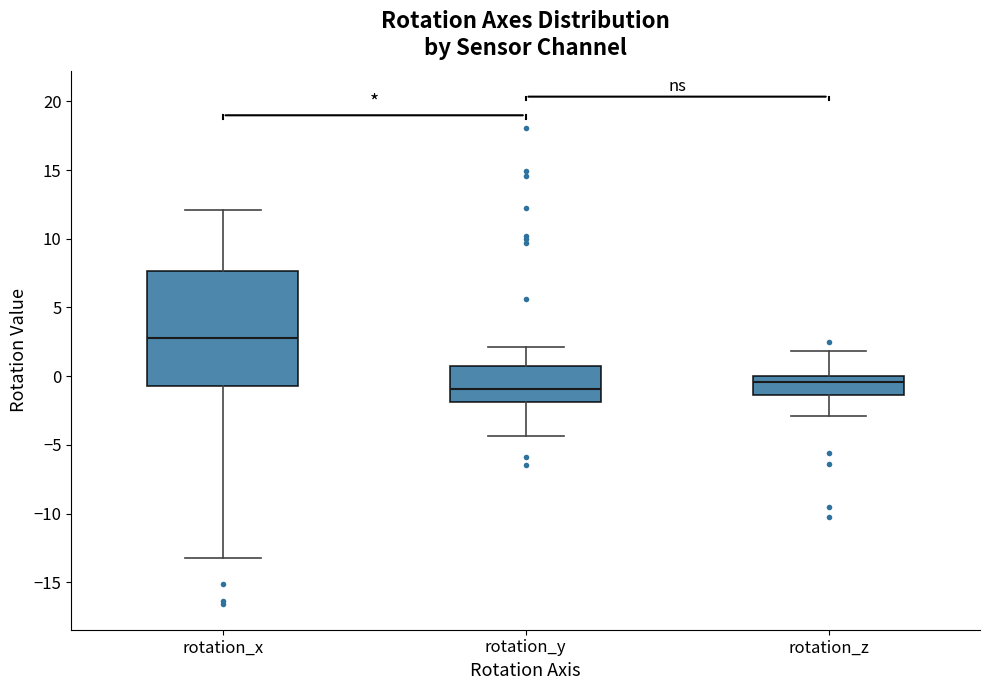

Where is the upper edge of the box for rotation_z on the y-axis? The values are not printed on the chart, so give them approximately, as read against the axis.

0.0